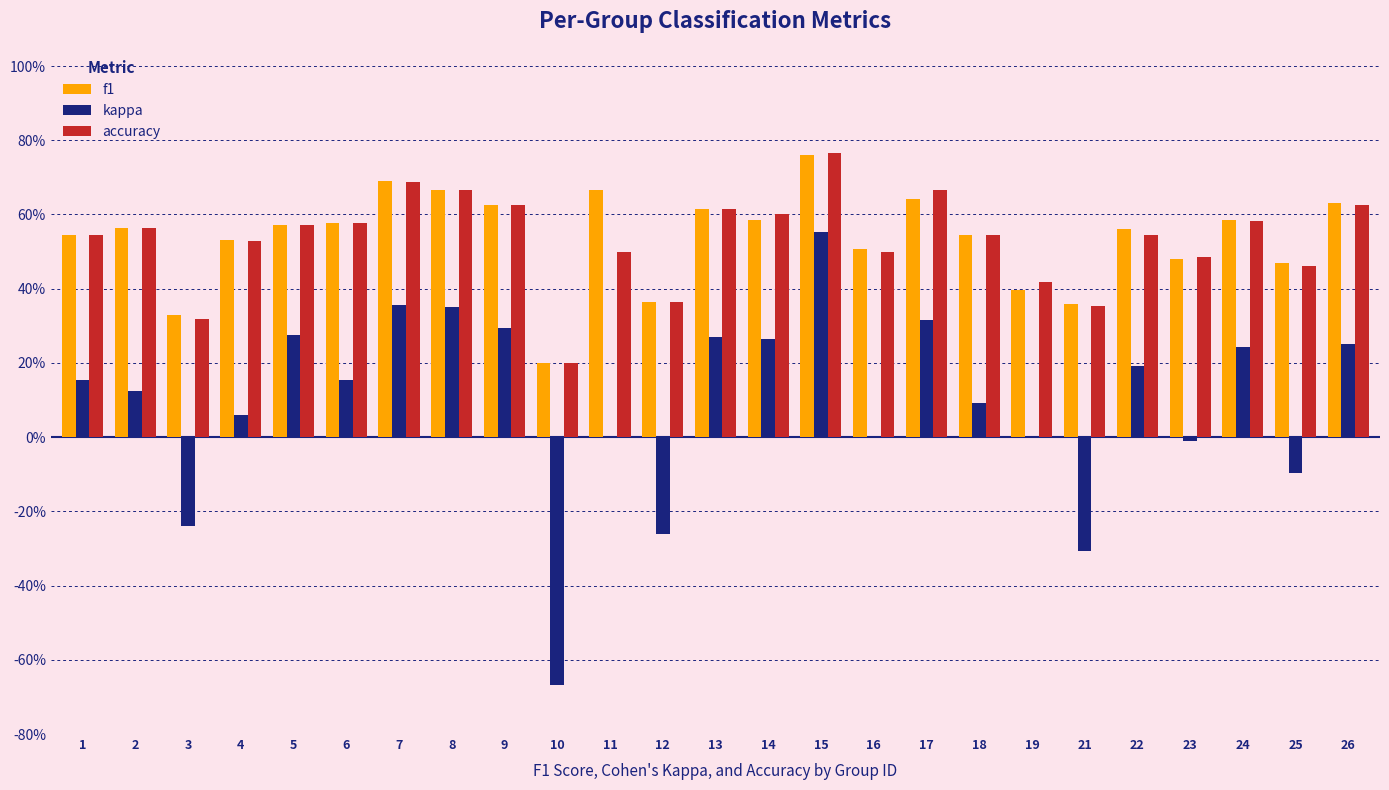

Rank the series by their maximum value, from highest to lowest.

accuracy, f1, kappa